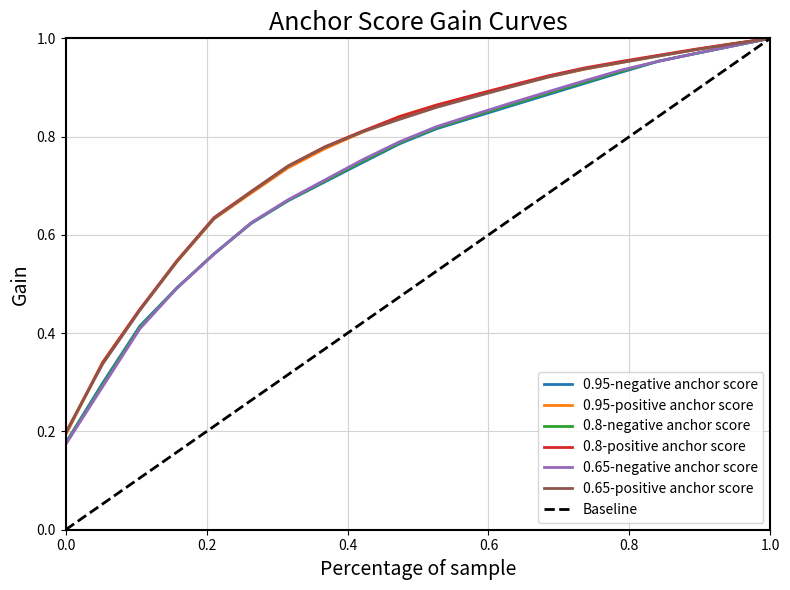

True or false: 0.95-positive anchor score has a value of 0.5 at false.

True